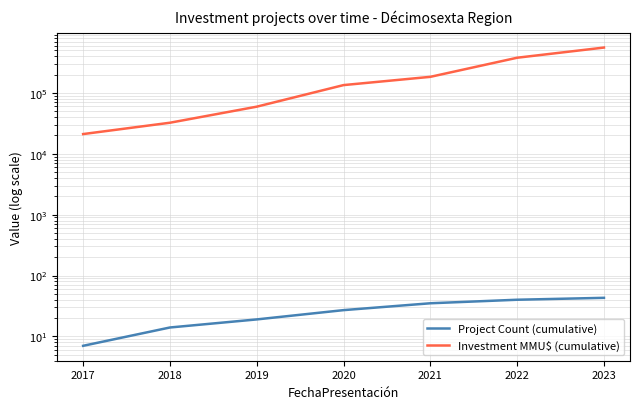

The Project Count (cumulative) series shows 7 at 2017. True or false?

True